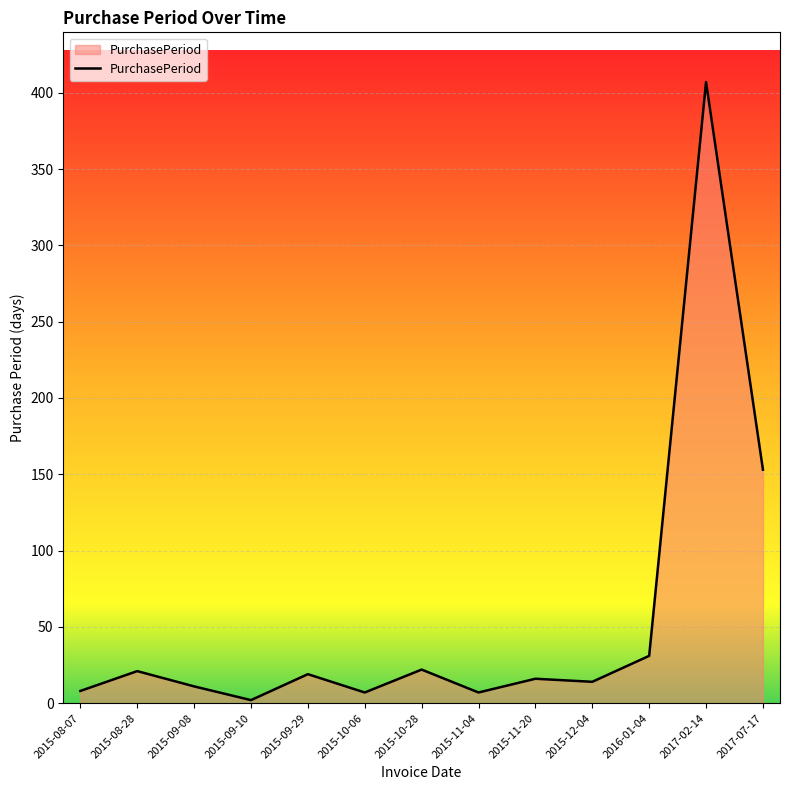

Which category has the lowest value across all series?

2015-09-10